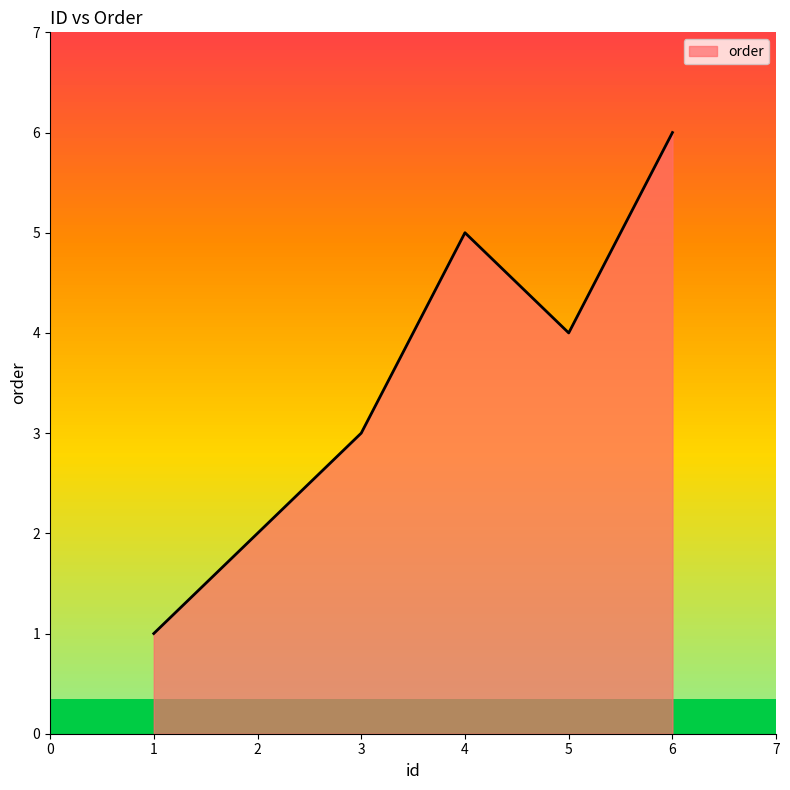

Where is the first local minimum?

5